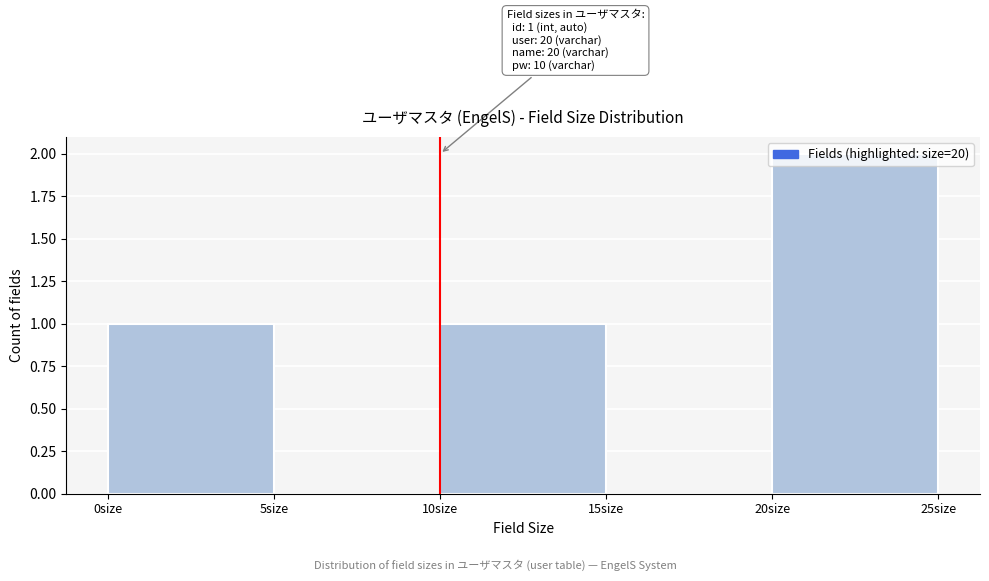

Over which range of the x-axis is the bar tallest?

20 to 25